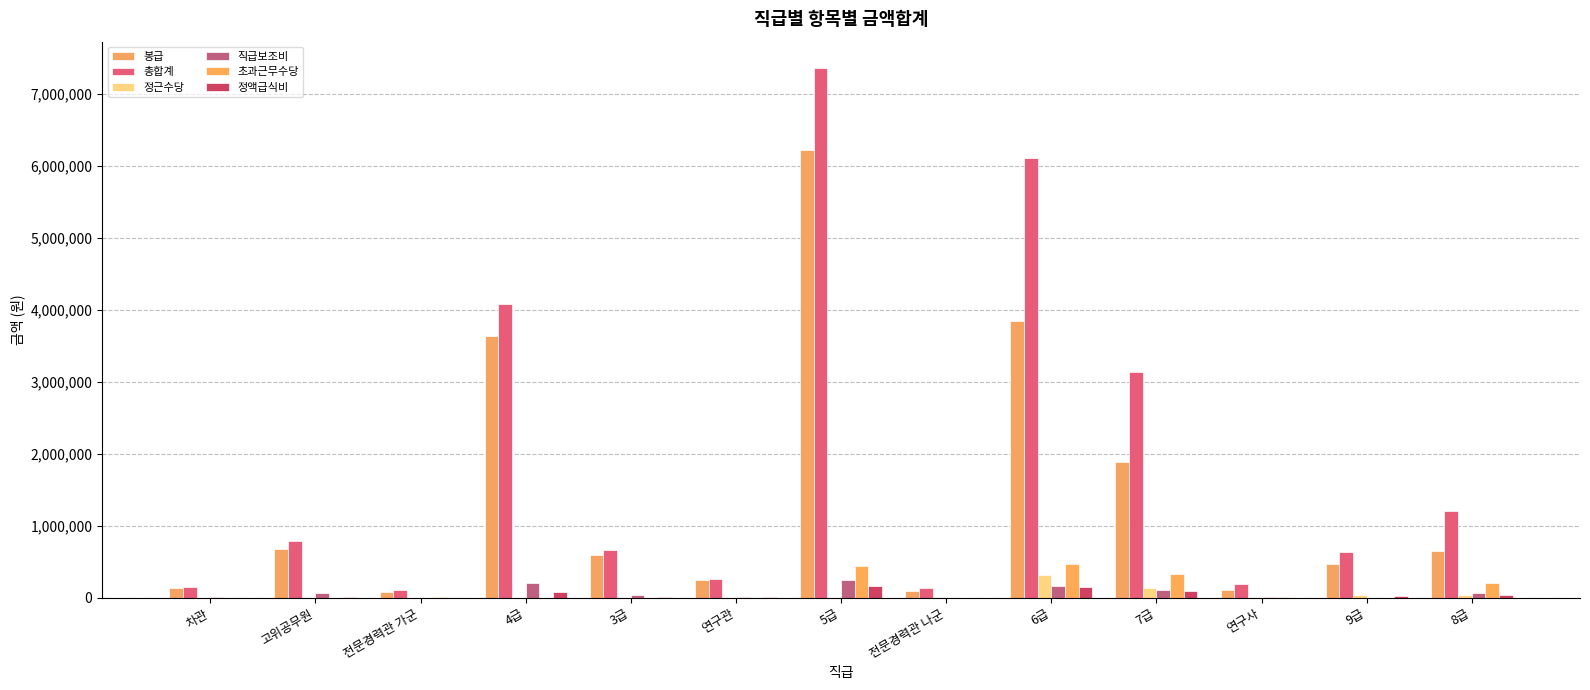

What is the difference between the maximum and minimum values in the 정액급식비 series?

157500